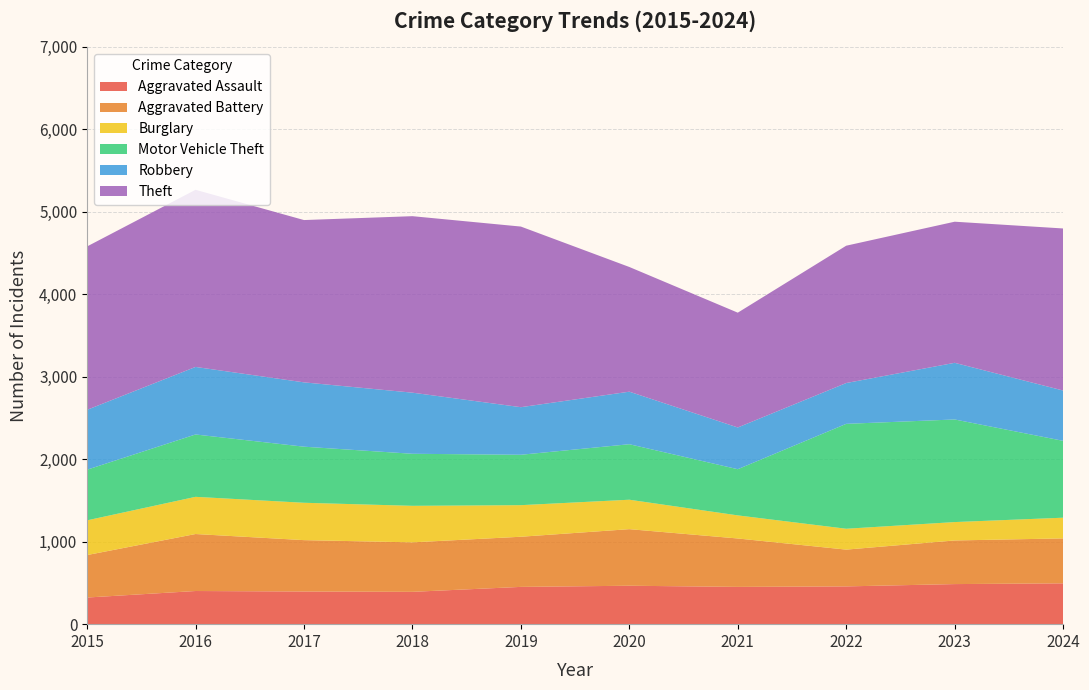

Reading left to right, extract all data points from this chart.

Aggravated Assault: 323	402	396	392	452	466	452	458	486	495
Aggravated Battery: 515	691	623	600	608	686	587	446	529	545
Burglary: 421	451	453	443	383	357	280	253	223	251
Motor Vehicle Theft: 614	756	680	631	611	673	560	1272	1244	932
Robbery: 726	819	780	741	577	637	506	495	687	610
Theft: 1981	2148	1968	2140	2190	1512	1392	1665	1711	1965